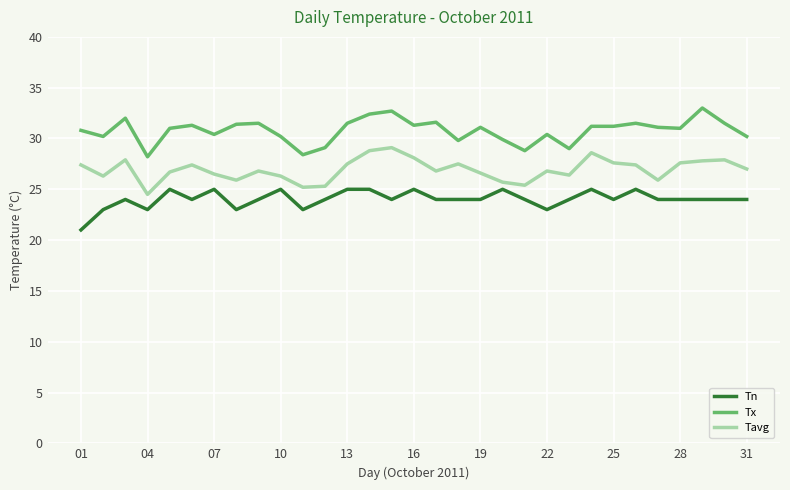

What are all the series names shown in the legend?

Tn, Tx, Tavg